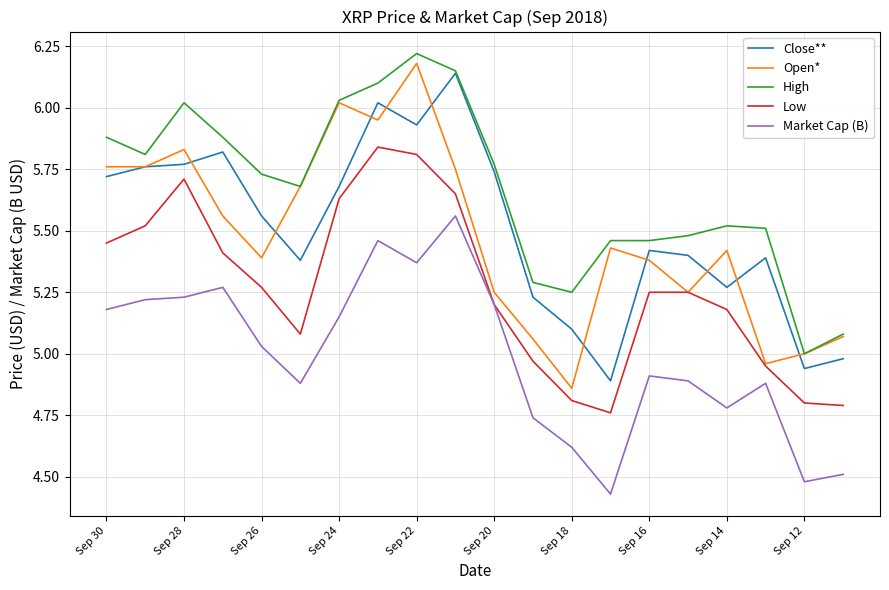

Which series has the widest spread of values?

Open*